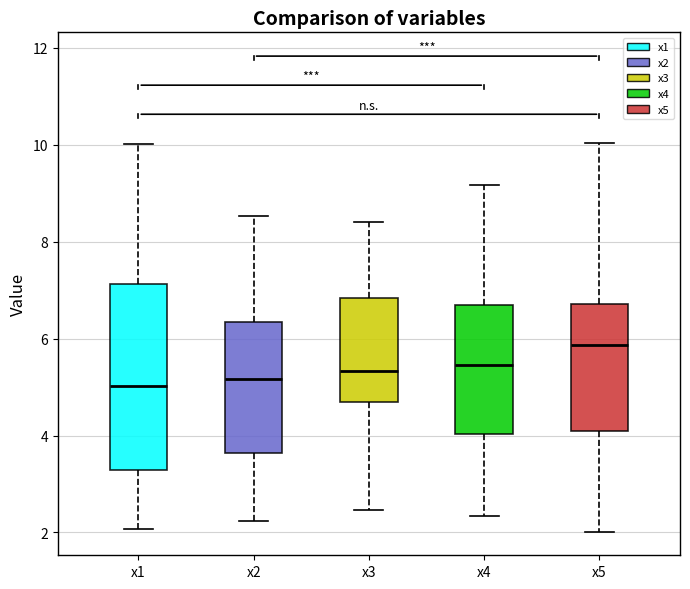

Reading left to right, read every box against the y-axis: the position of its median line, the range the box covers, and the ends of its whiskers. The values are not printed on the chart, so give them approximately, as read against the axis.

x1: median 5.0, box 3.2 to 7.2, whiskers 2.0 to 10.0
x2: median 5.2, box 3.6 to 6.4, whiskers 2.2 to 8.6
x3: median 5.4, box 4.6 to 6.8, whiskers 2.4 to 8.4
x4: median 5.4, box 4.0 to 6.6, whiskers 2.4 to 9.2
x5: median 5.8, box 4.0 to 6.8, whiskers 2.0 to 10.0